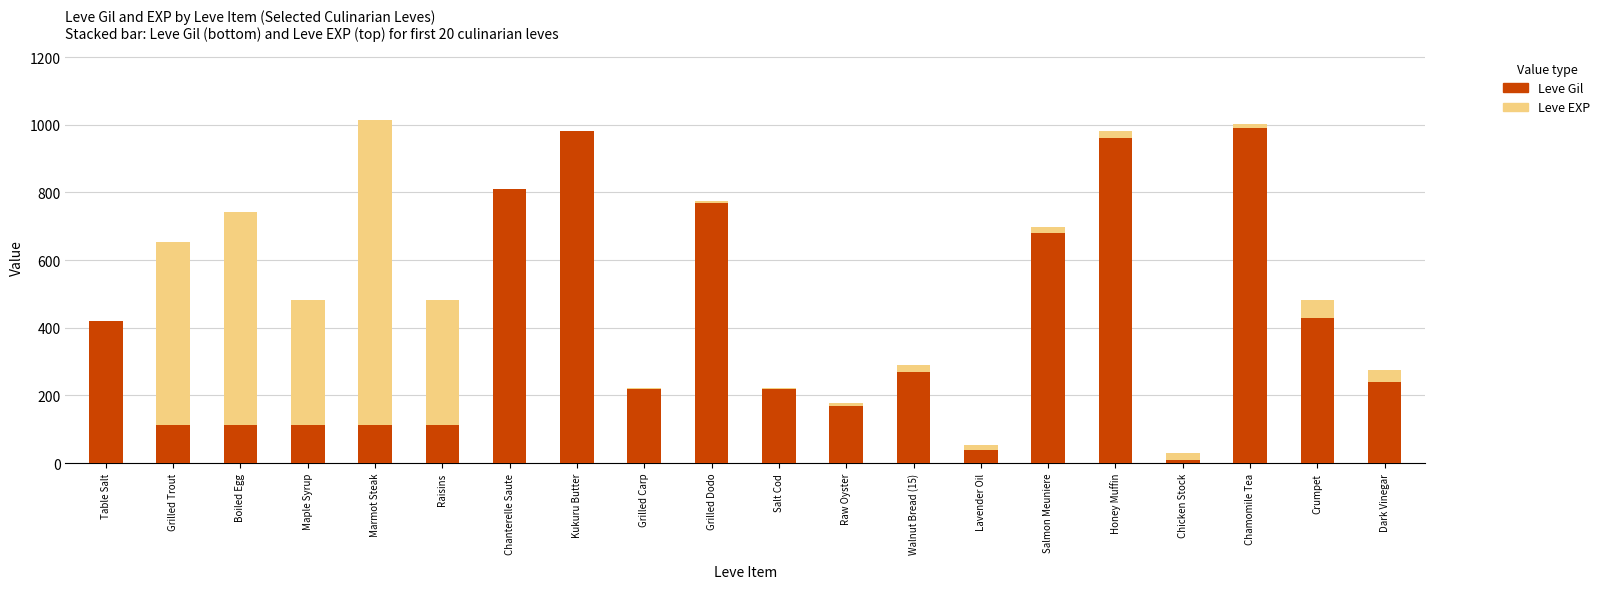

What are all the series names shown in the legend?

Leve Gil, Leve EXP